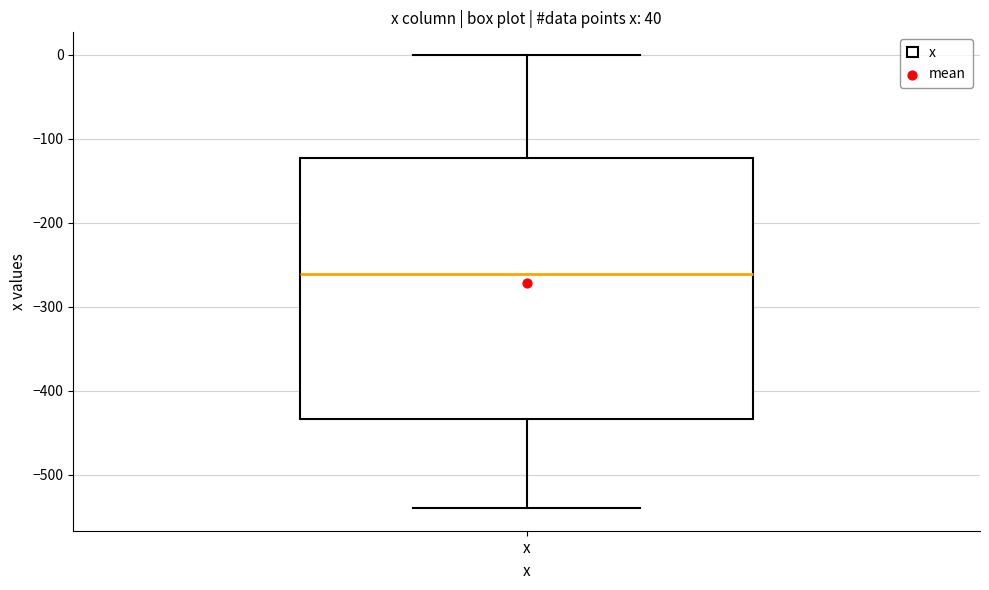

Transcribe this box plot: give where the median line is, the range the box spans, and where the two whiskers end, as read against the y-axis. The values are not printed on the chart, so give them approximately, as read against the axis.

median -260, box -430 to -120, whiskers -540 to 0